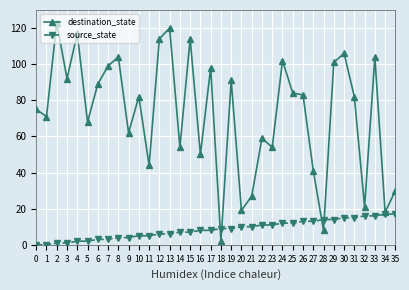

Between 6 and 21, which series saw the biggest shift?

destination_state